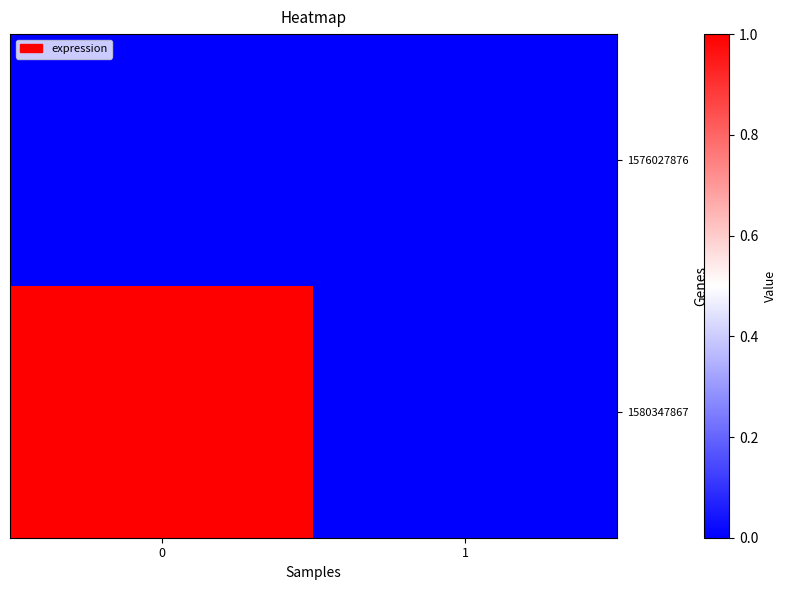

Which series has the largest total across all categories?

1580347867